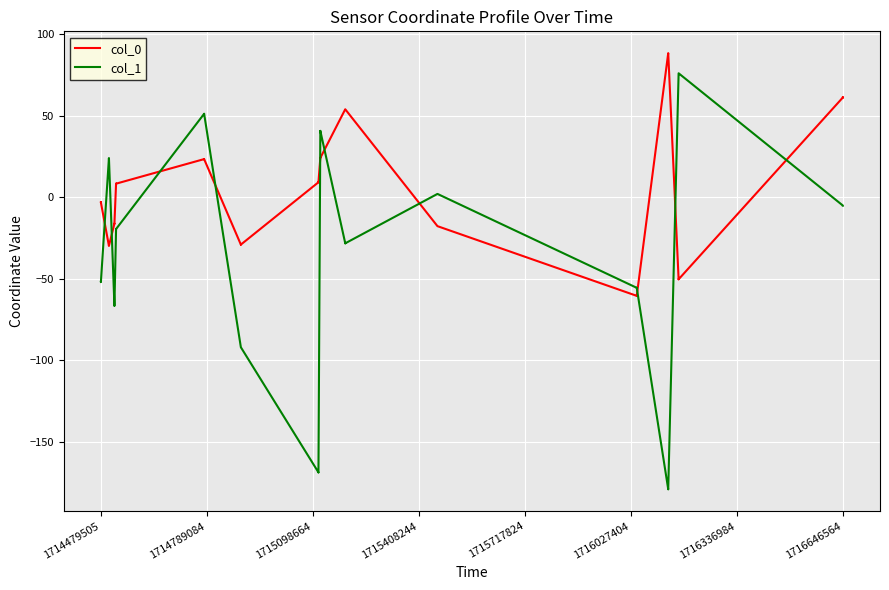

How many lines are shown in the chart?

2